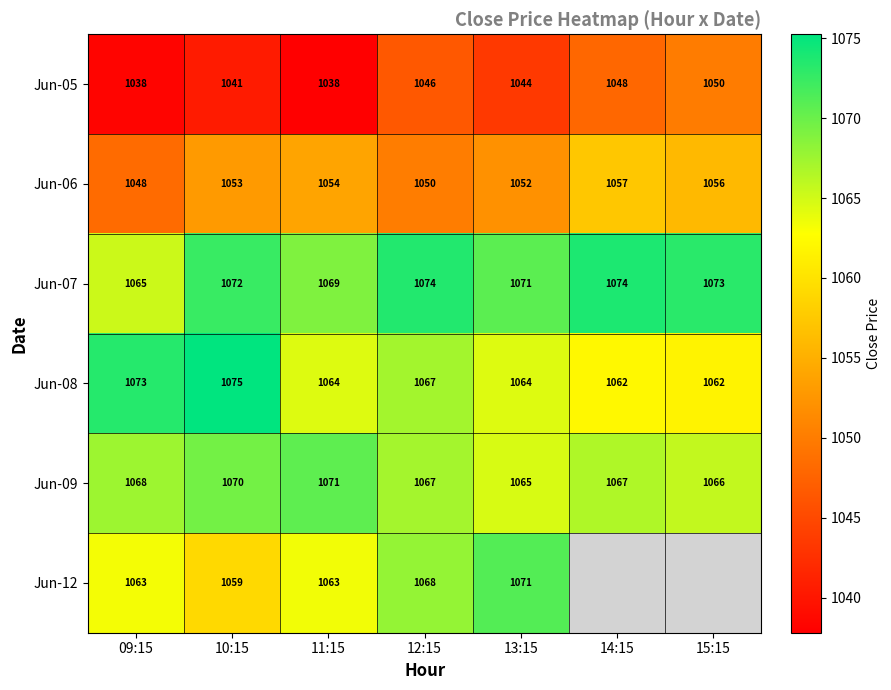

Is the value of Jun-09 at 09:15 greater than the value of Jun-08 at 11:15?

Yes